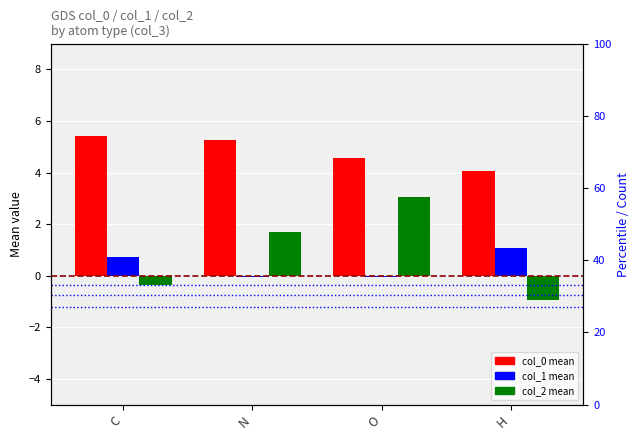

Where is col_2 (mean) nearest to the value 1?

N